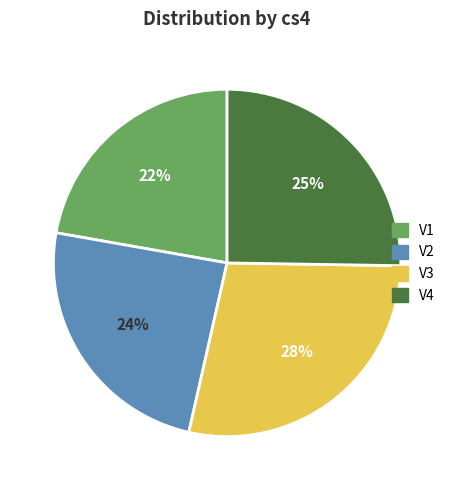

Count the number of slices in the pie.

4